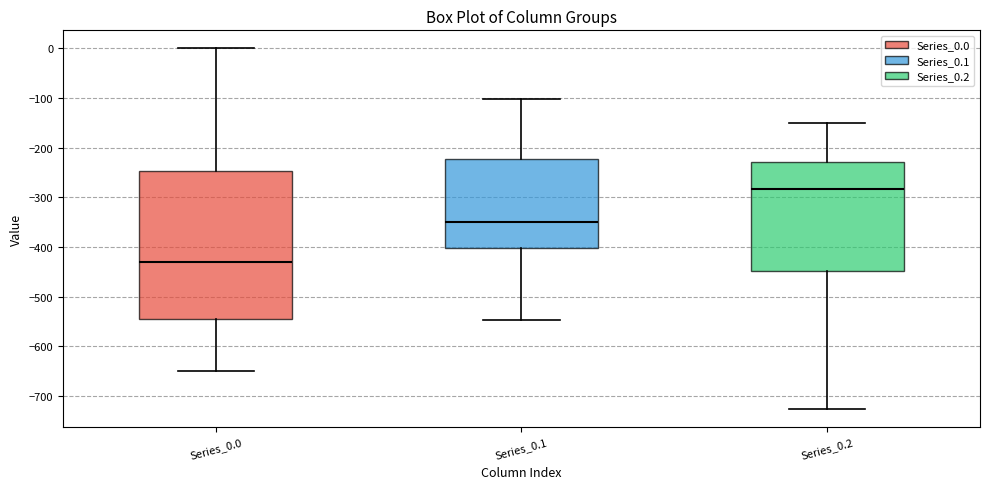

Reading left to right, transcribe this box plot: for each box, give where its median line is, the range the box spans, and where its two whiskers end, as read against the y-axis. The values are not printed on the chart, so give them approximately, as read against the axis.

Series_0.0: median -430, box -540 to -250, whiskers -650 to 0
Series_0.1: median -350, box -400 to -220, whiskers -550 to -100
Series_0.2: median -280, box -450 to -230, whiskers -730 to -150